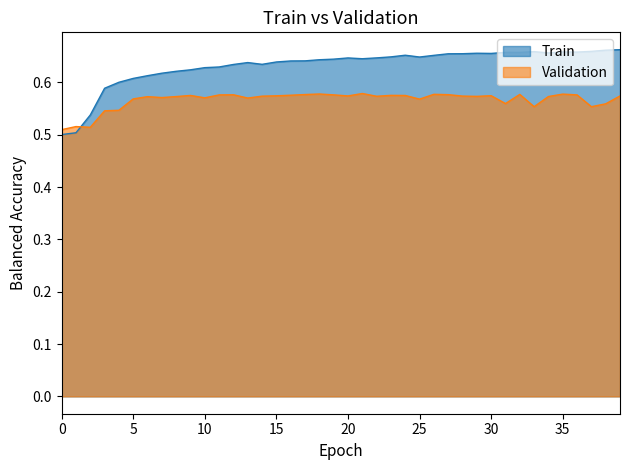

What is the difference between the maximum and minimum values in the Train series?

0.2